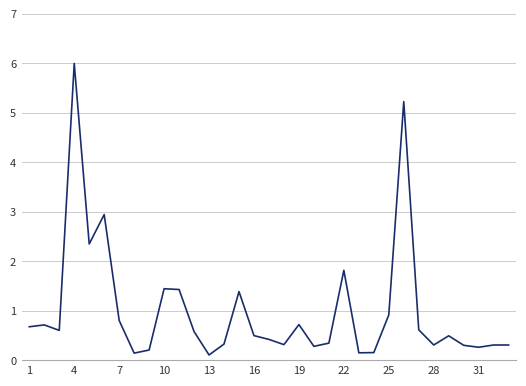

What is the maximum value shown in the chart?

6.0